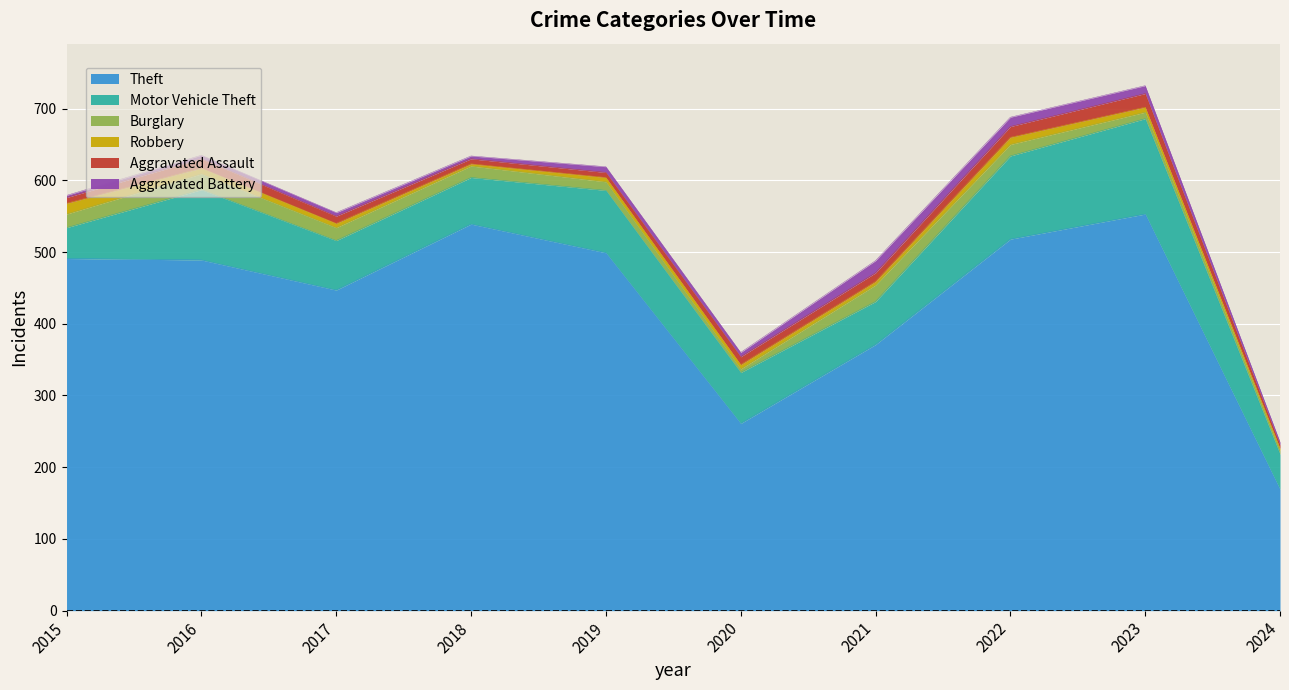

At which category is the sum across all series the highest?

2023